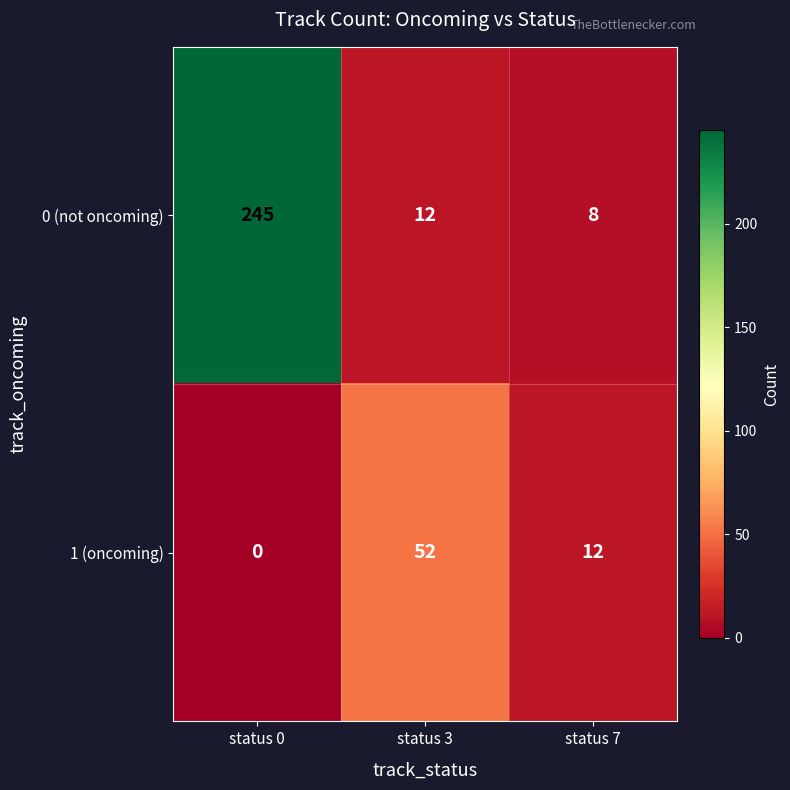

What is the sum of the 0 (not oncoming) values at status 7 and status 3?

20